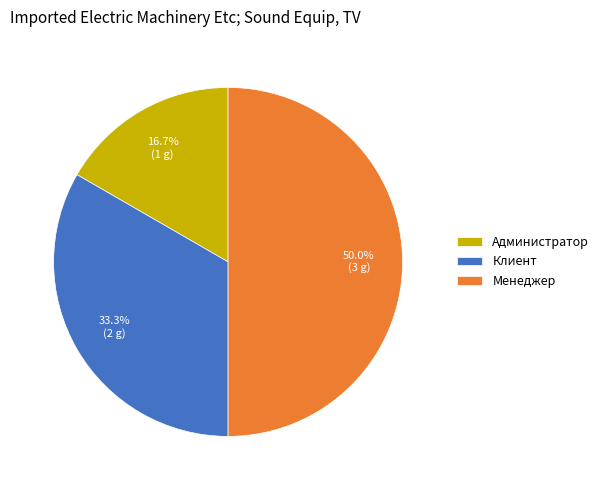

What is the total percentage of Администратор and Клиент?

50.0%